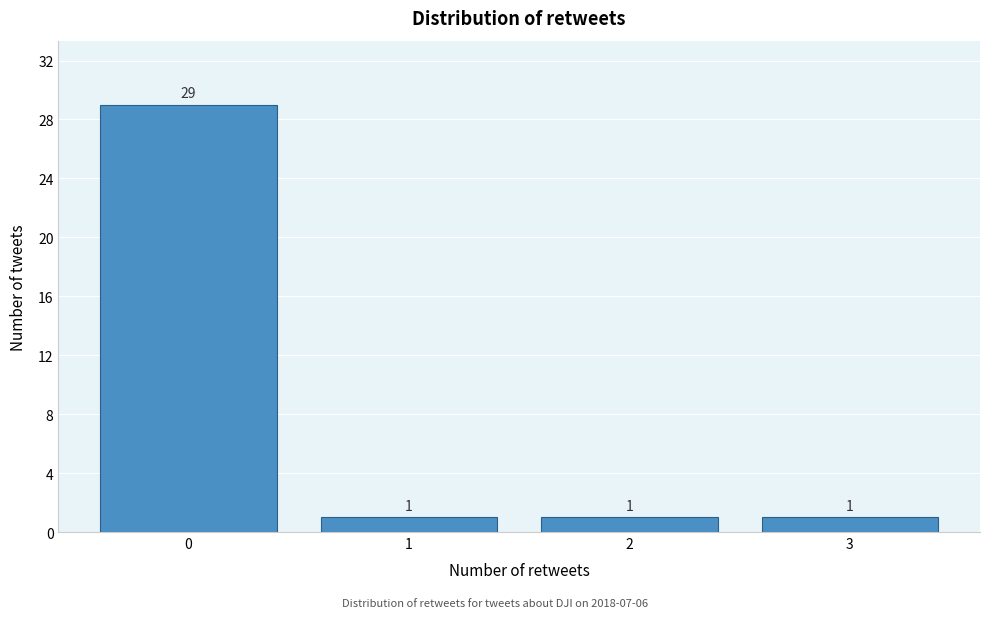

Reading left to right, what are all the values shown in this chart?

0=29	1=1	2=1	3=1